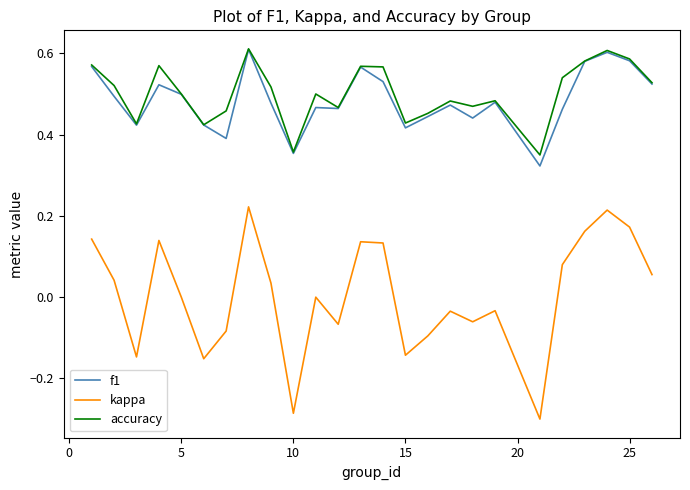

How many lines are shown in the chart?

3